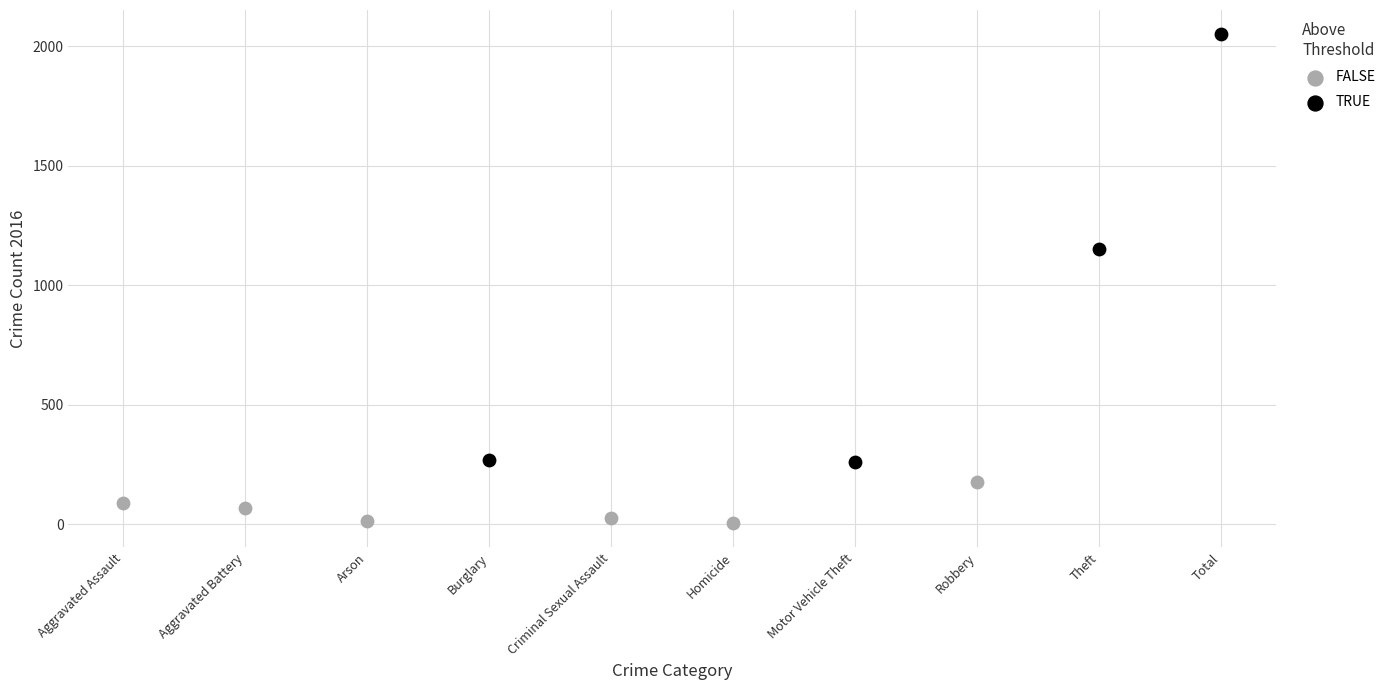

Which series has the largest Y range (max minus min)?

TRUE